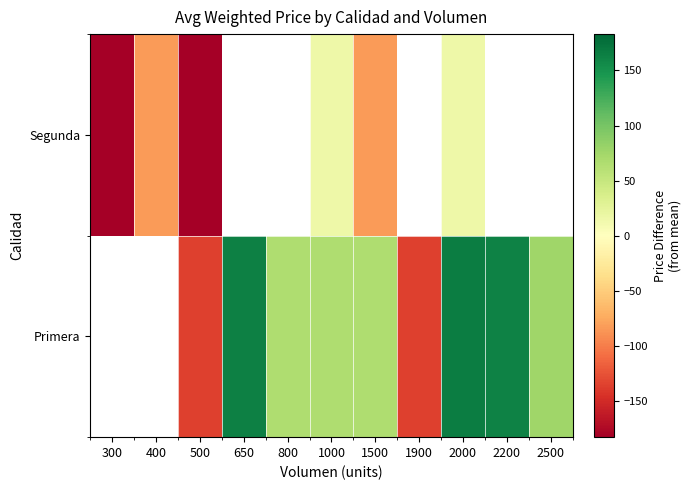

Is it true that Segunda equals -83.0 at 1500?

True